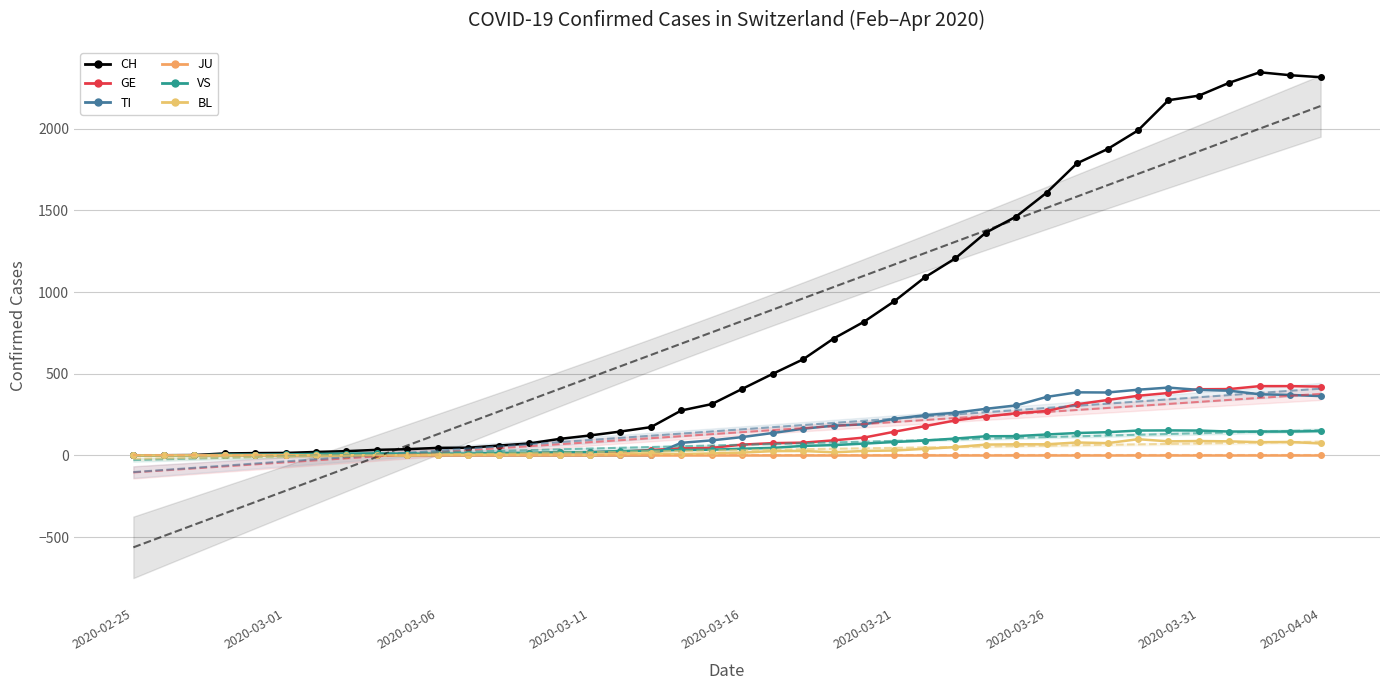

Which series ends up on top after the final intersection of VS and TI?

TI